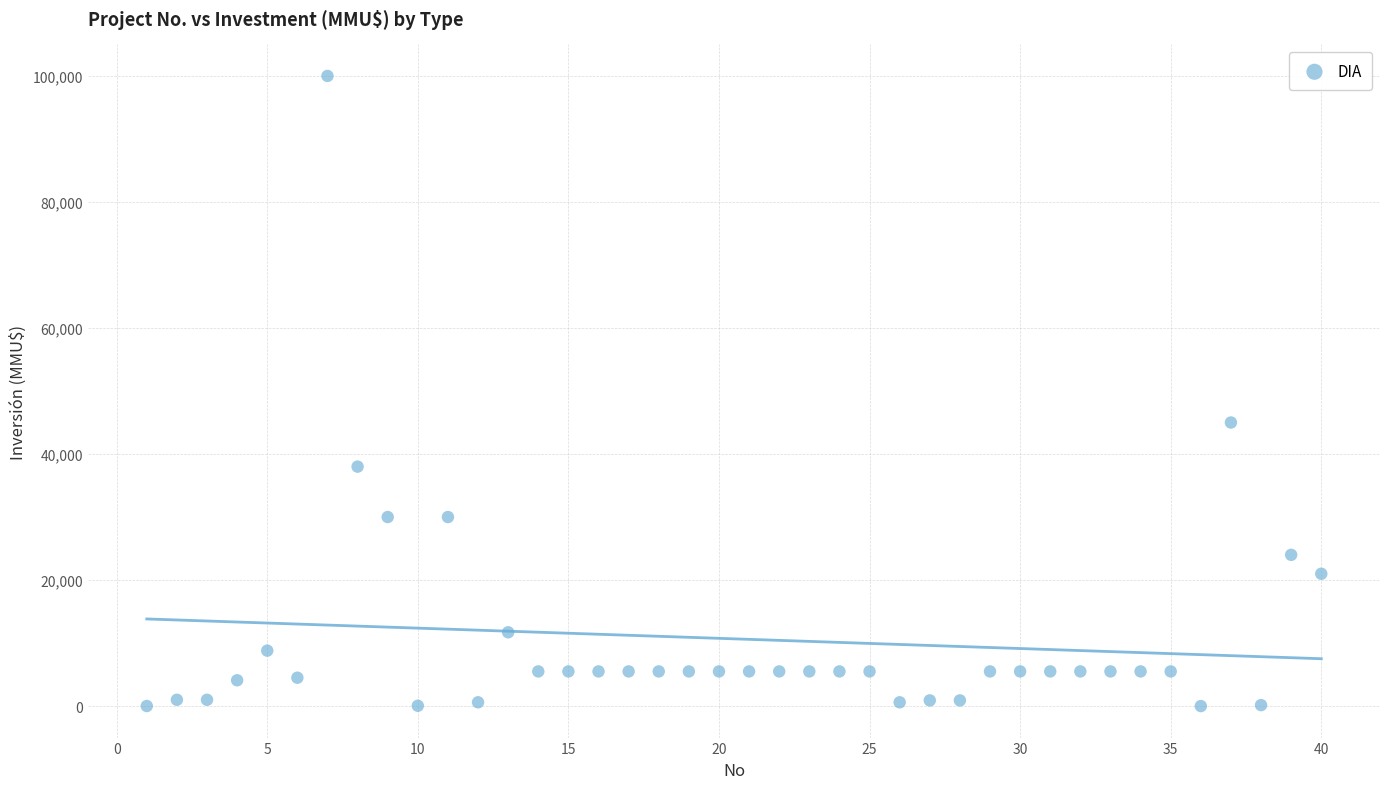

What is the range of X values (max minus min)?

39